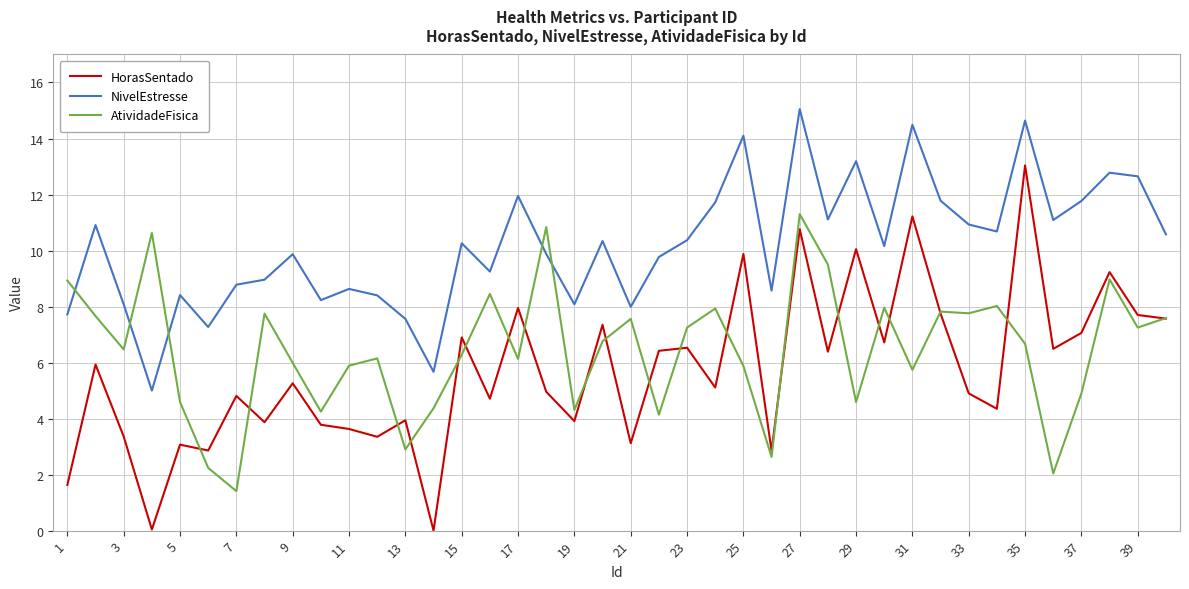

What is the maximum value for HorasSentado?

13.0